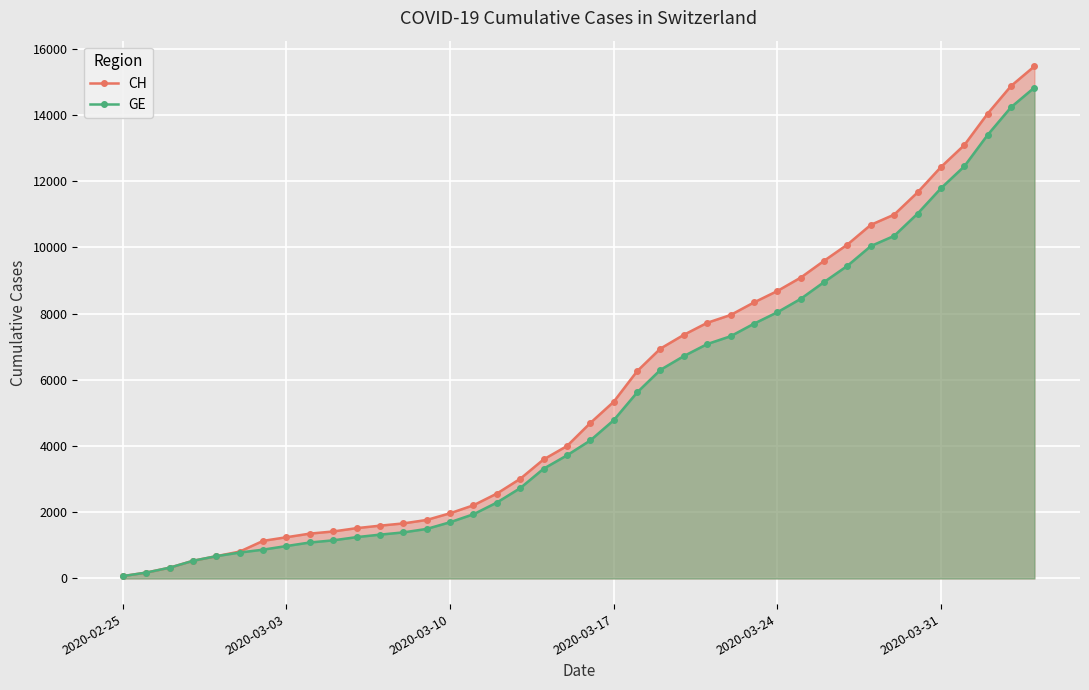

How many data points does each series have?

40